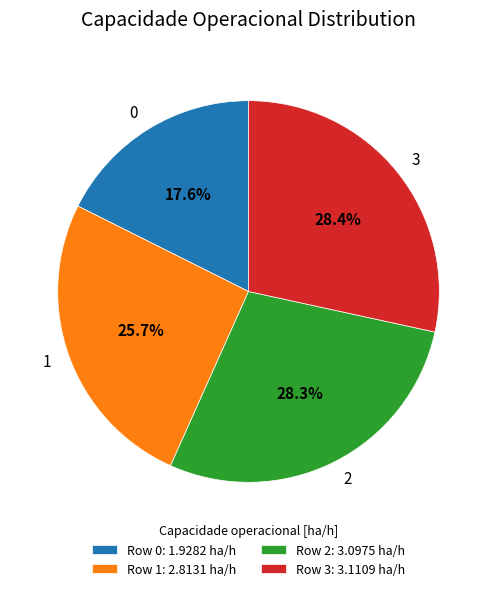

Which has a higher value, 1 or 2?

2